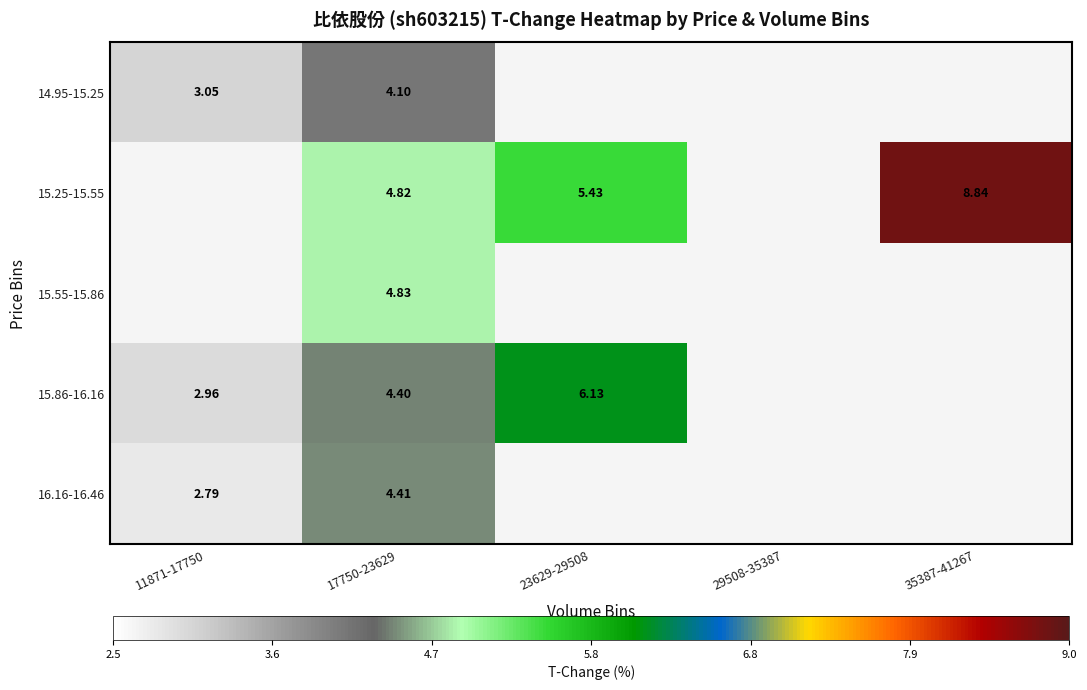

Is the value of 16.16-16.46 at 23629-29508 greater than the value of 15.86-16.16 at 35387-41267?

No